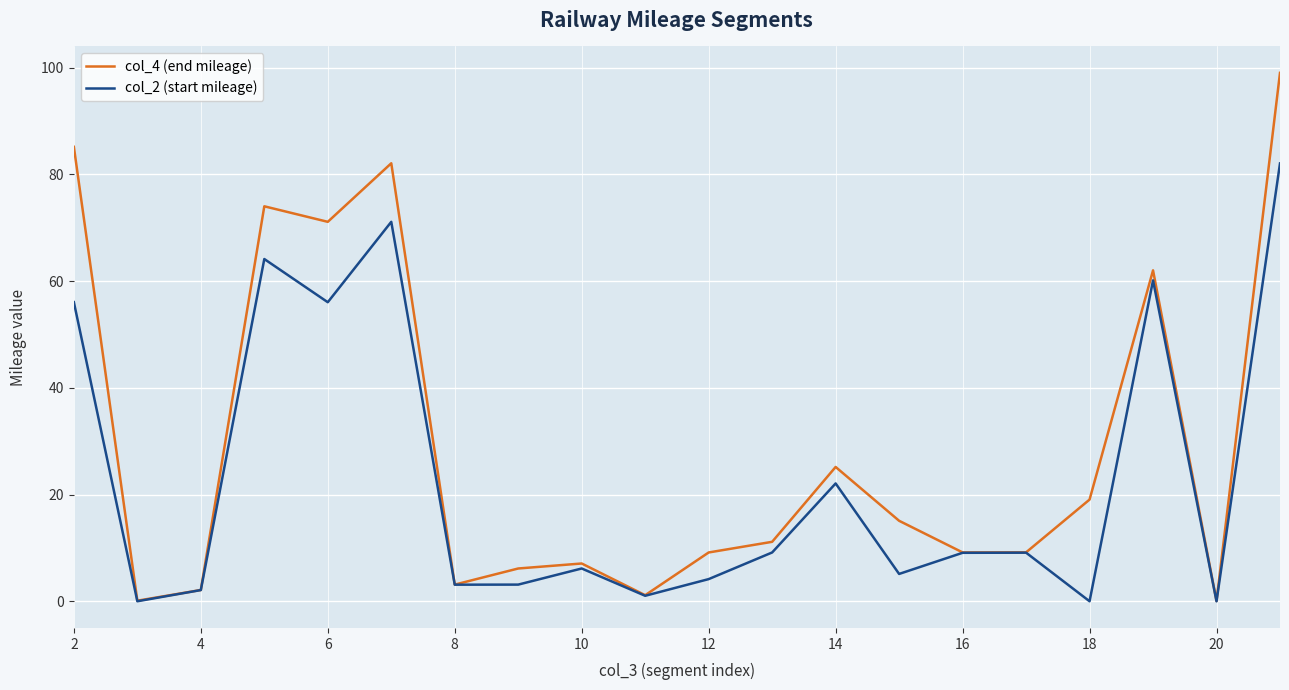

List the series in order of their overall mean, lowest first.

col_2 (start mileage), col_4 (end mileage)